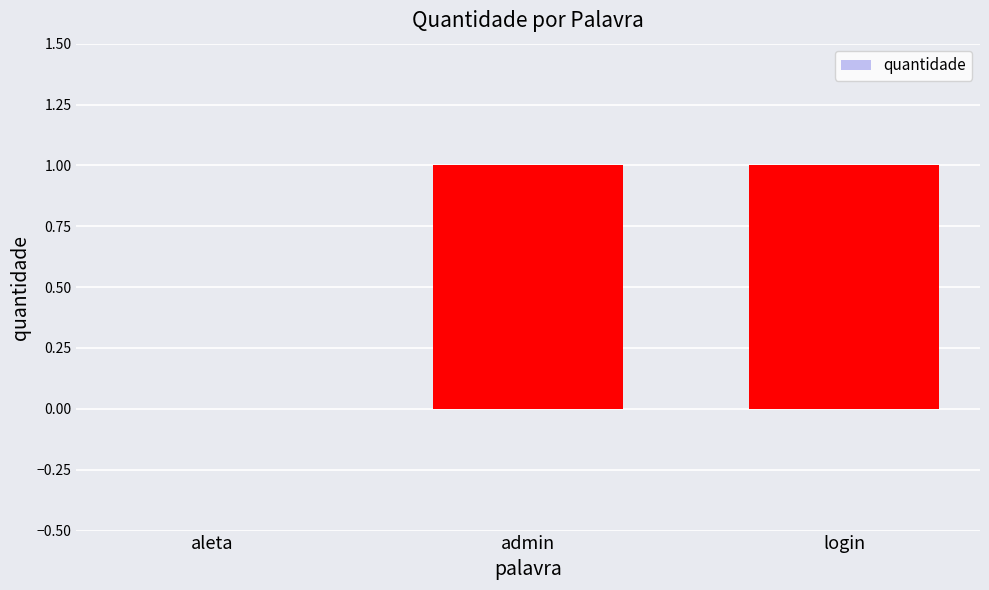

What is the change in value from aleta to login?

+1